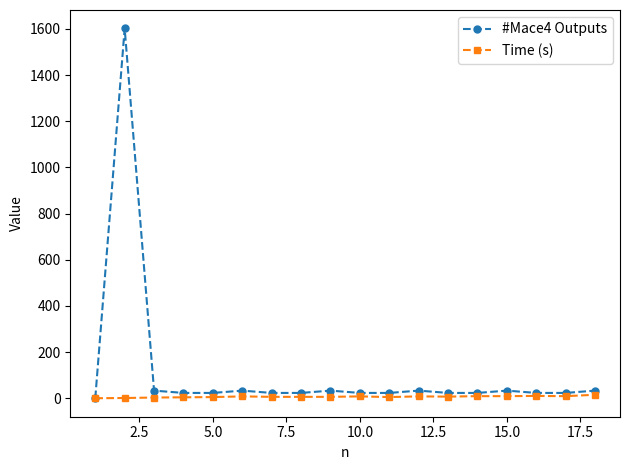

What is the difference between the maximum and minimum values in the Time (s) series?

15